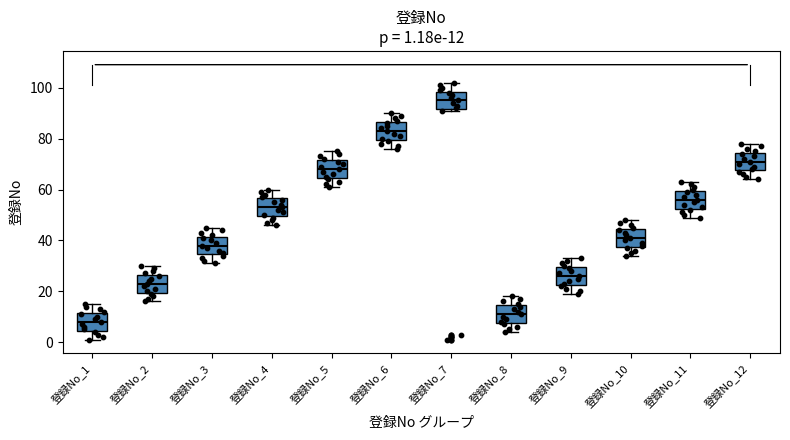

Which box's median line is the highest?

登録No_7